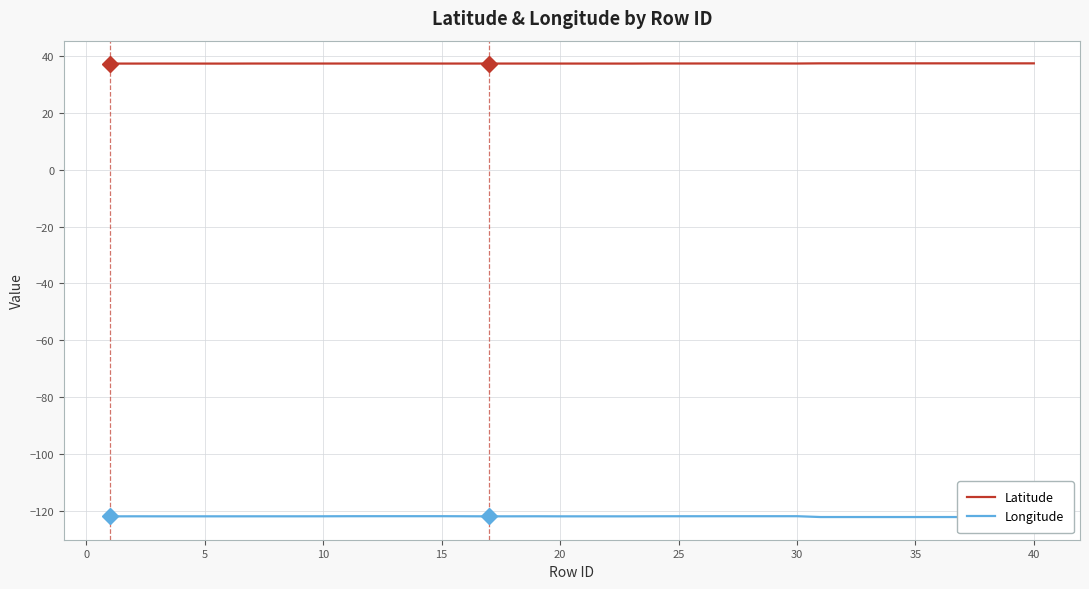

True or false: Latitude and Longitude intersect in this chart.

False